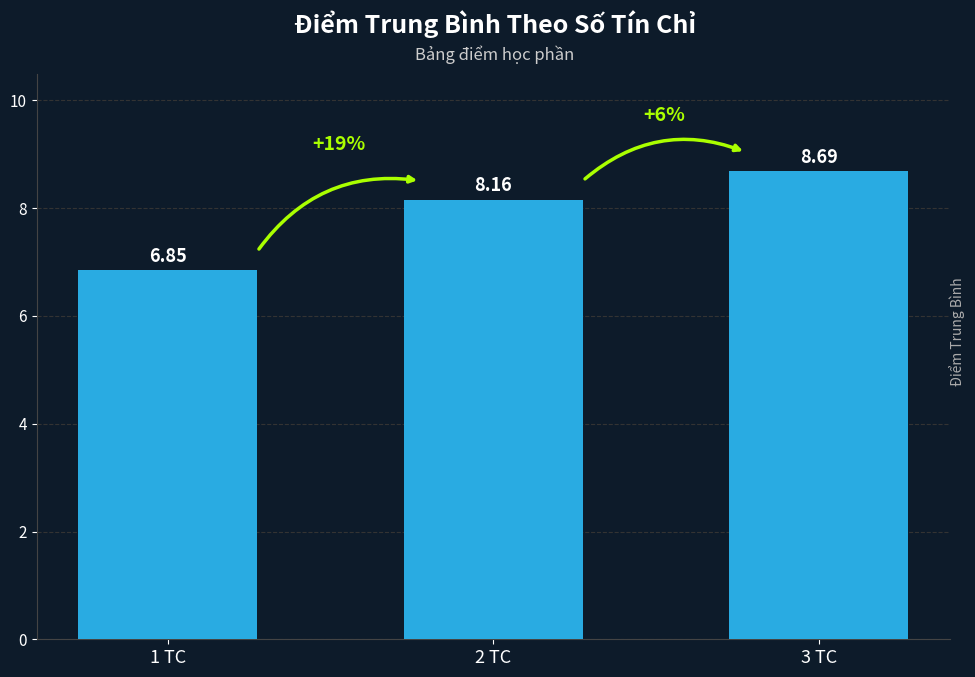

Count the number of data series in this chart.

1